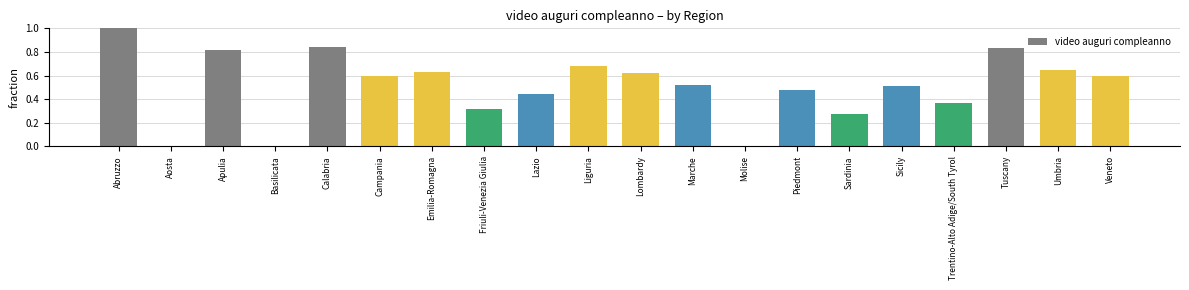

What is the change in value from Aosta to Sicily?

+0.5